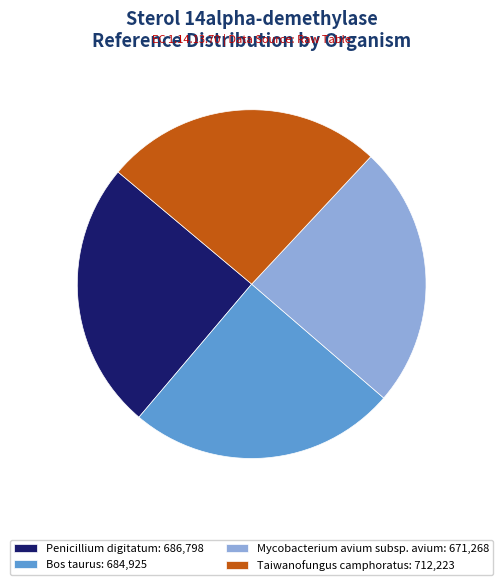

Is Mycobacterium avium subsp. avium the majority of the pie?

No